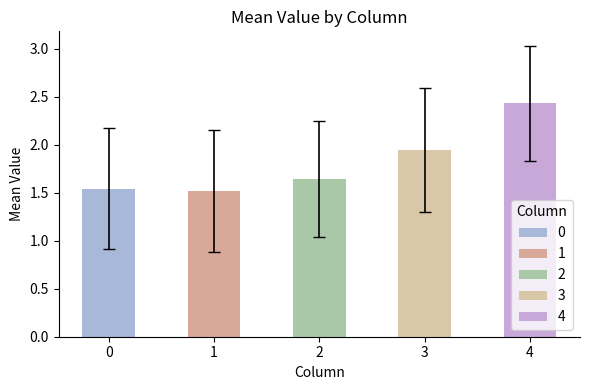

What is the maximum value shown in the chart?

2.4